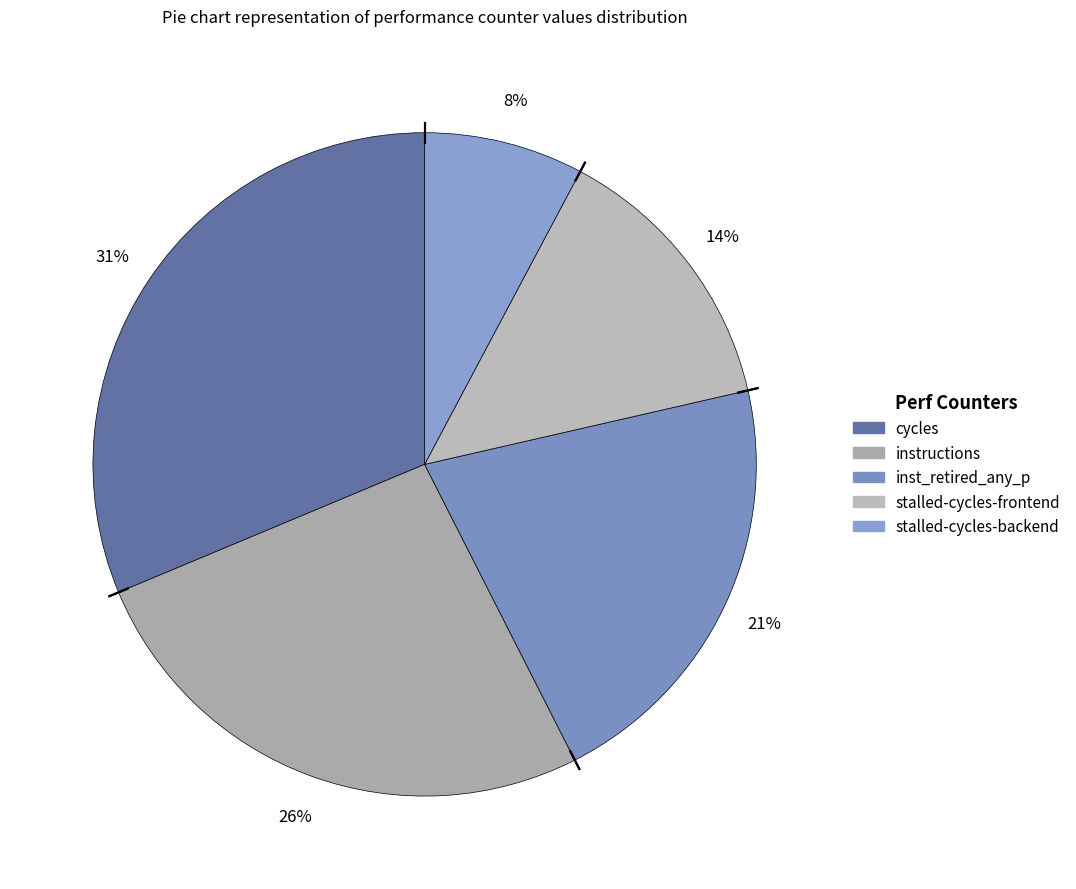

Count the number of slices in the pie.

5